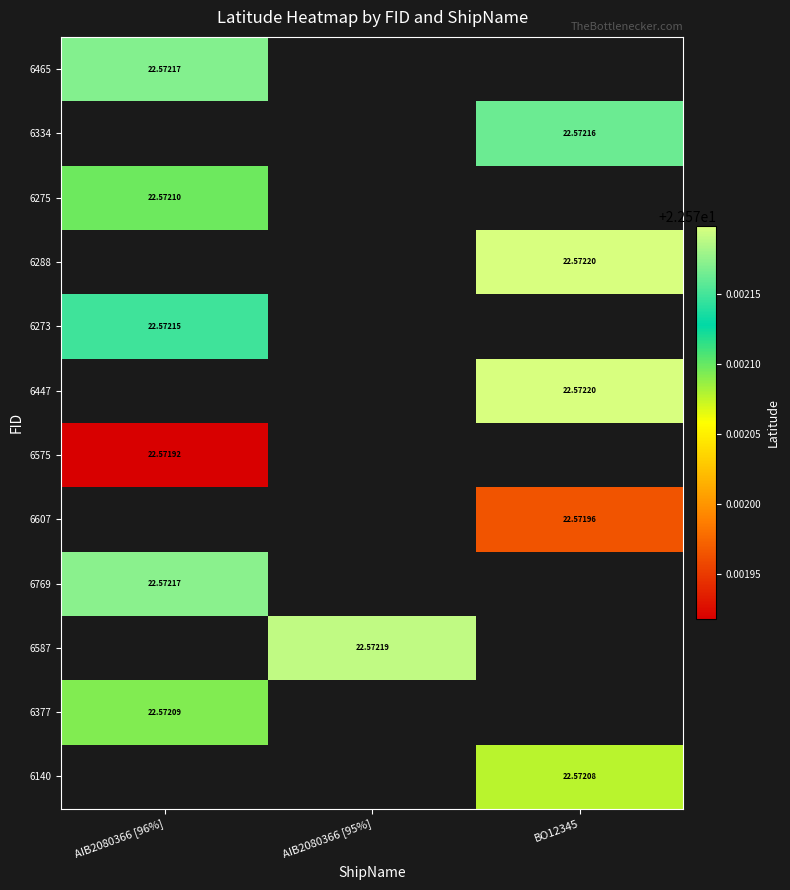

Is the value of 6587 at AIB2080366 [95%] greater than the value of 6140 at BO12345?

Yes